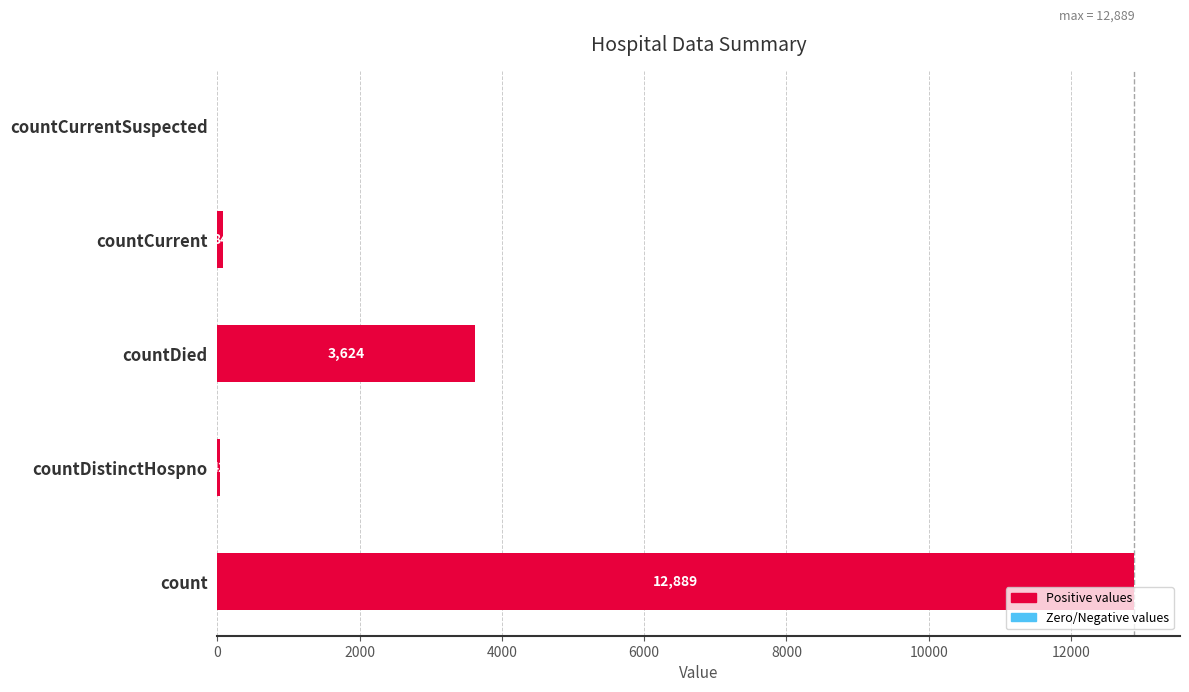

What is the sum of all values?

16639